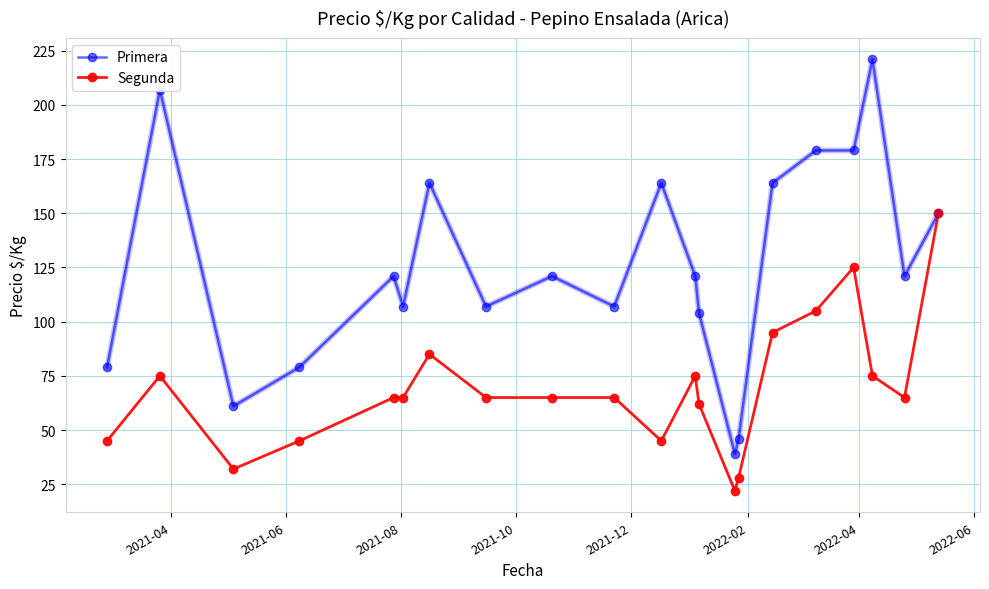

What is the value of the Segunda point at the 19th from the left?

75